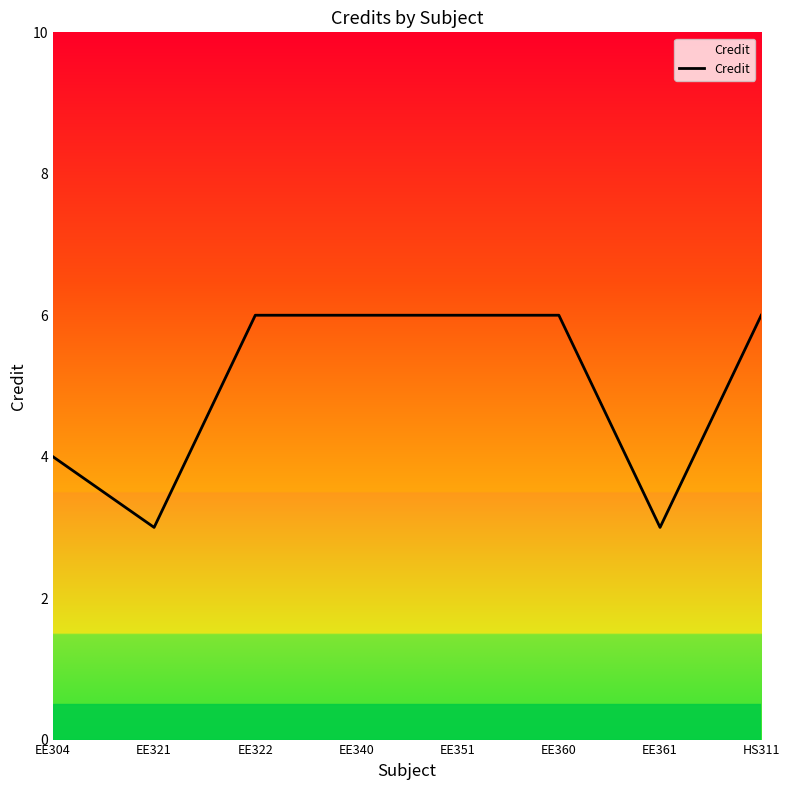

What position from the left is EE360?

6